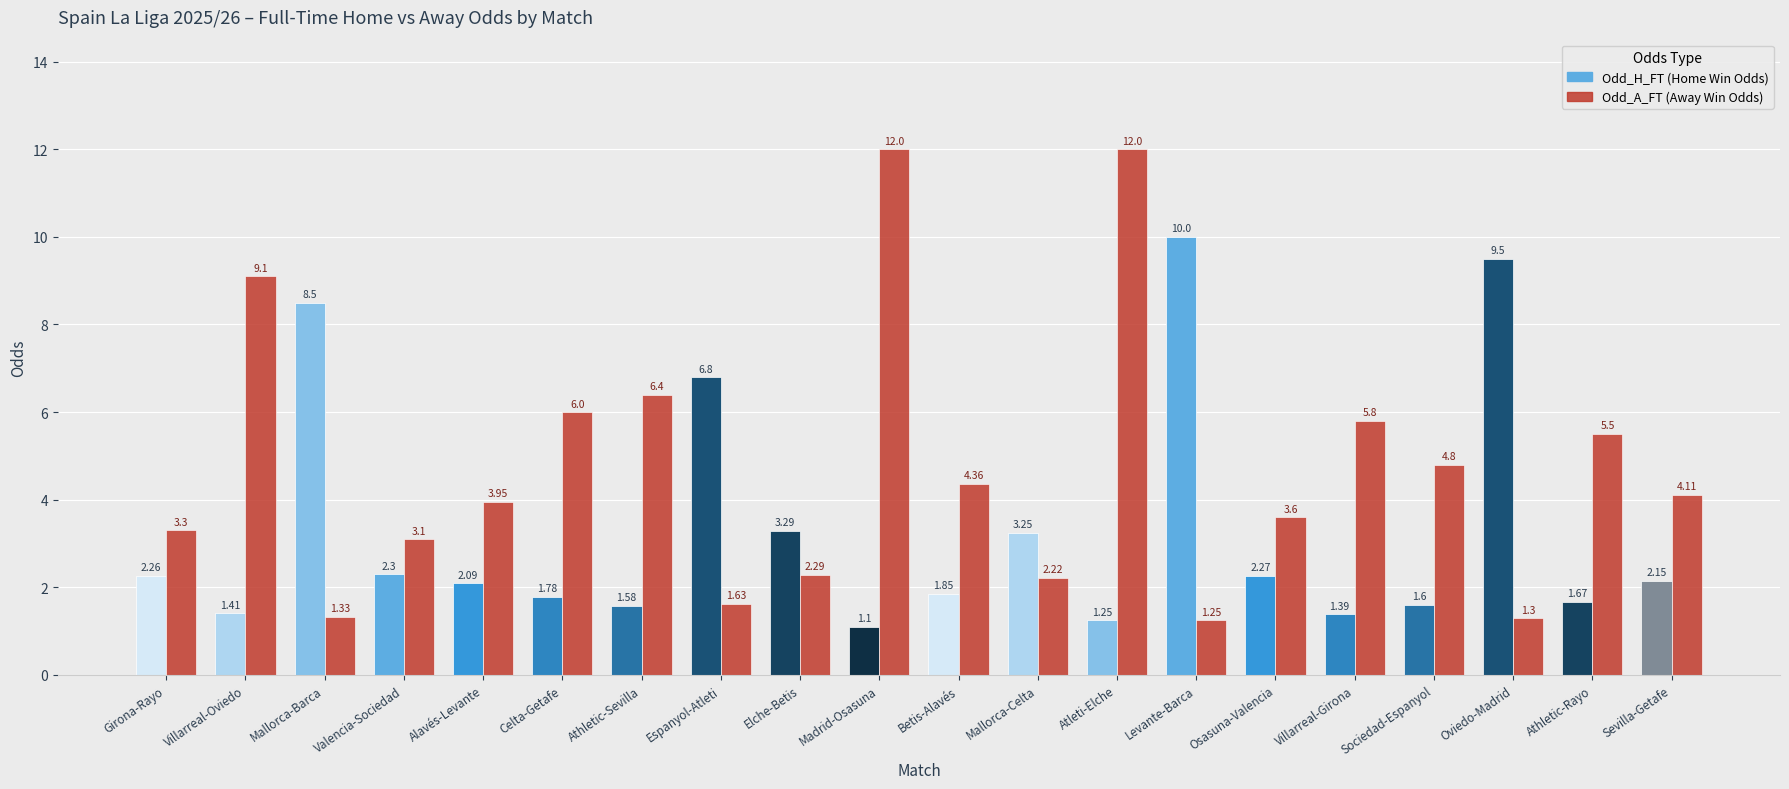

At which category does the chart reach its minimum across all series?

Madrid-Osasuna